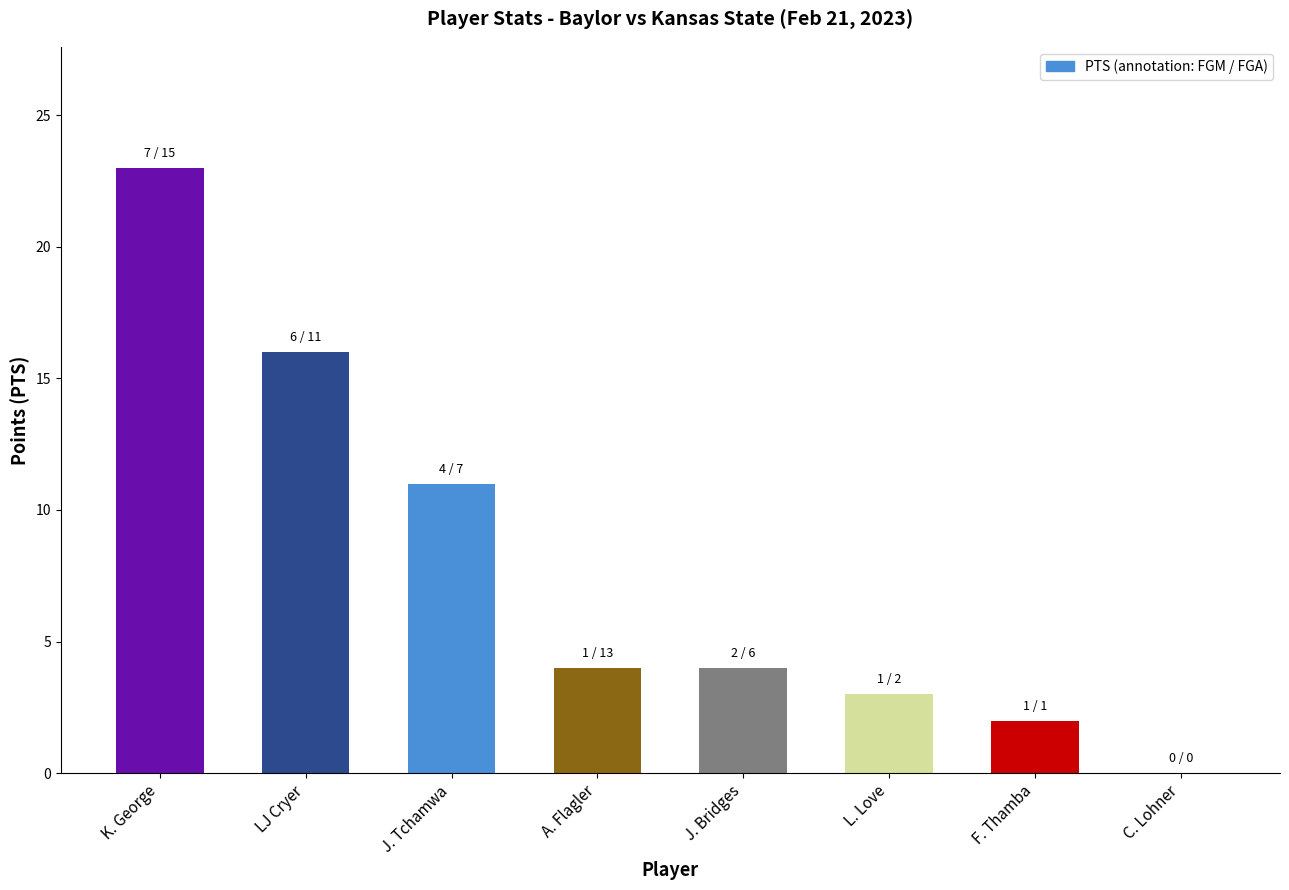

What value does the data have at F. Thamba?

2